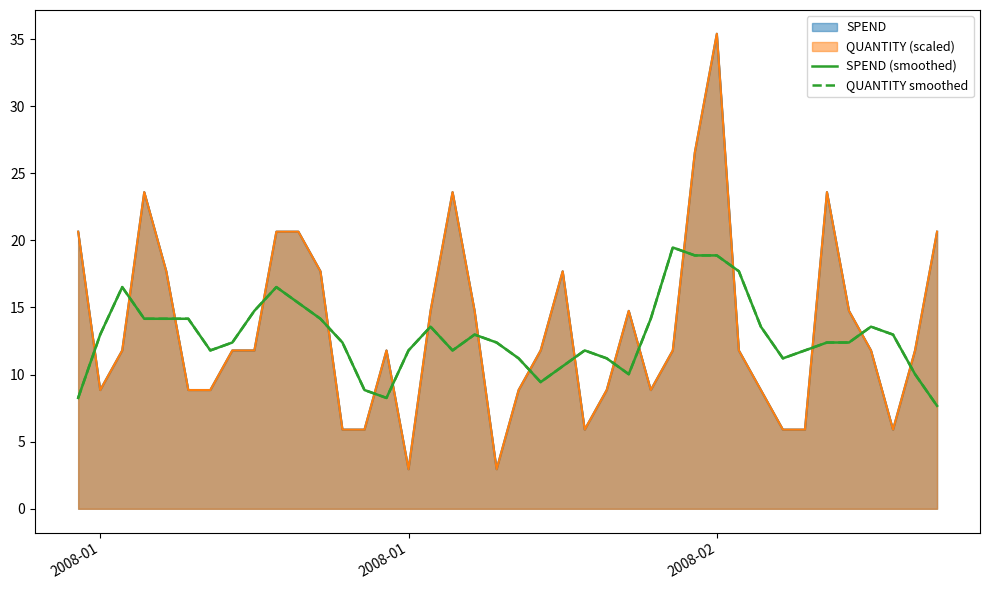

True or false: SPEND (smoothed) and QUANTITY smoothed cross at least once.

False